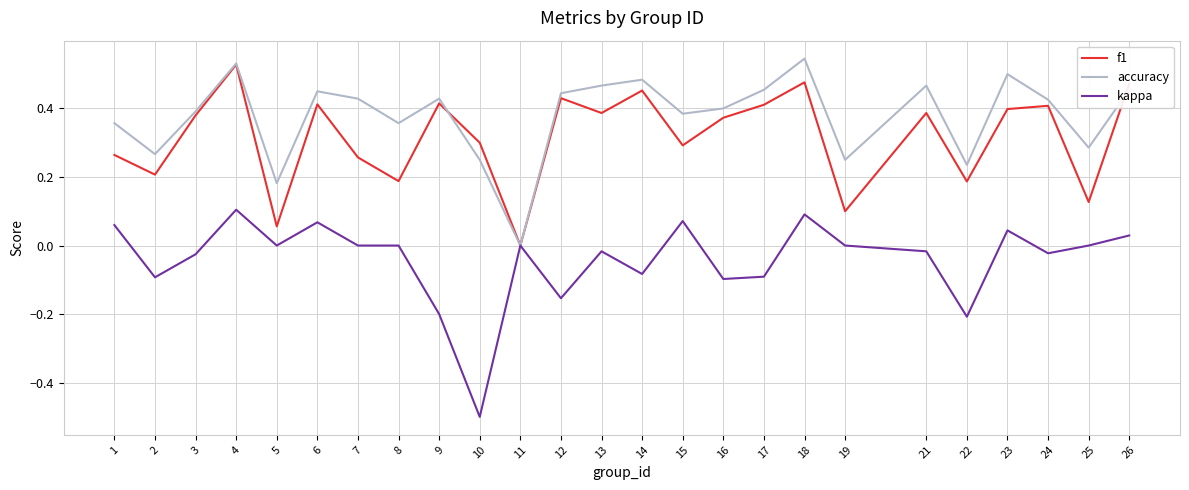

Between 1 and 25, which series saw the biggest shift?

f1